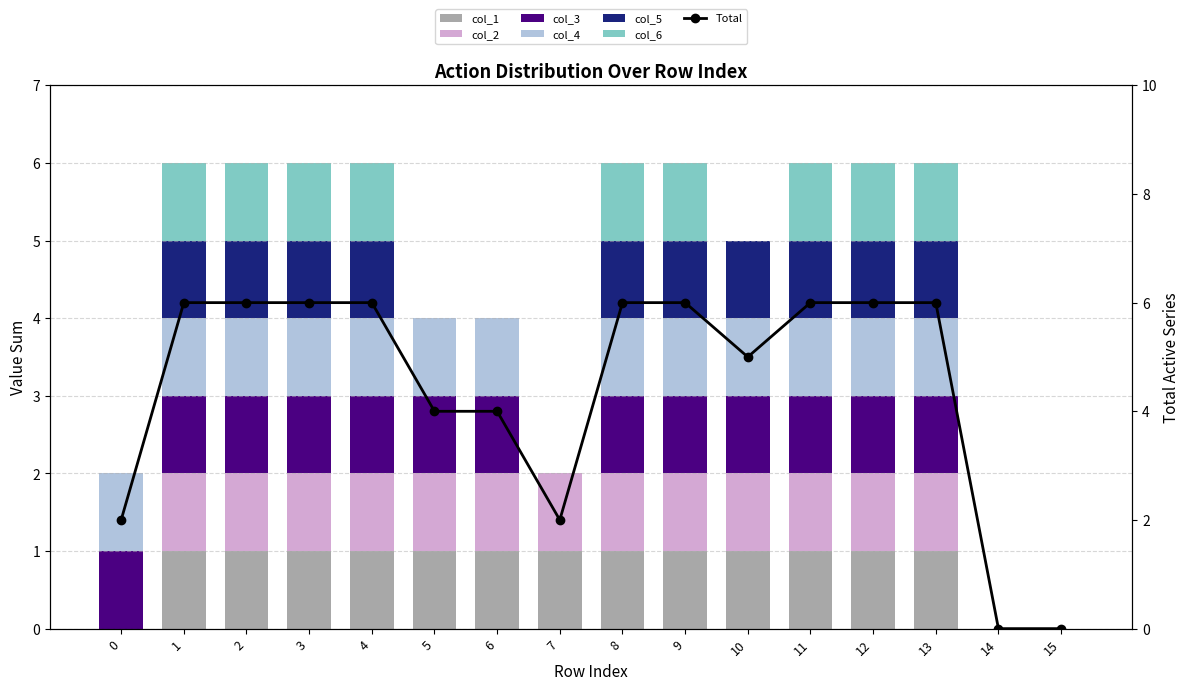

How many groups of bars are there?

16